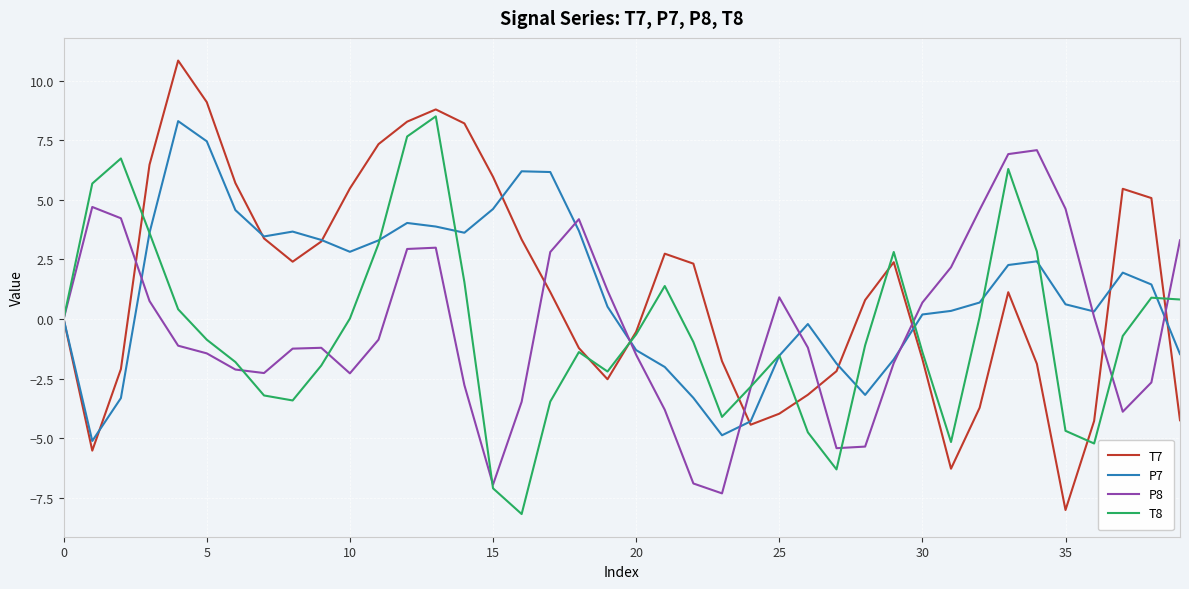

What is the minimum value shown in the chart?

-8.2